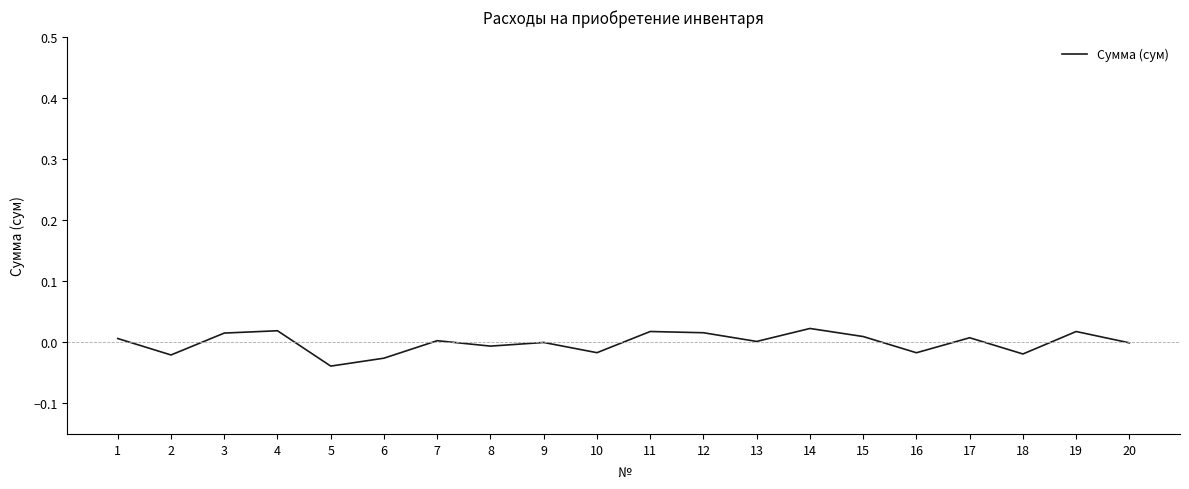

Which has a higher value, 9 or 3?

3